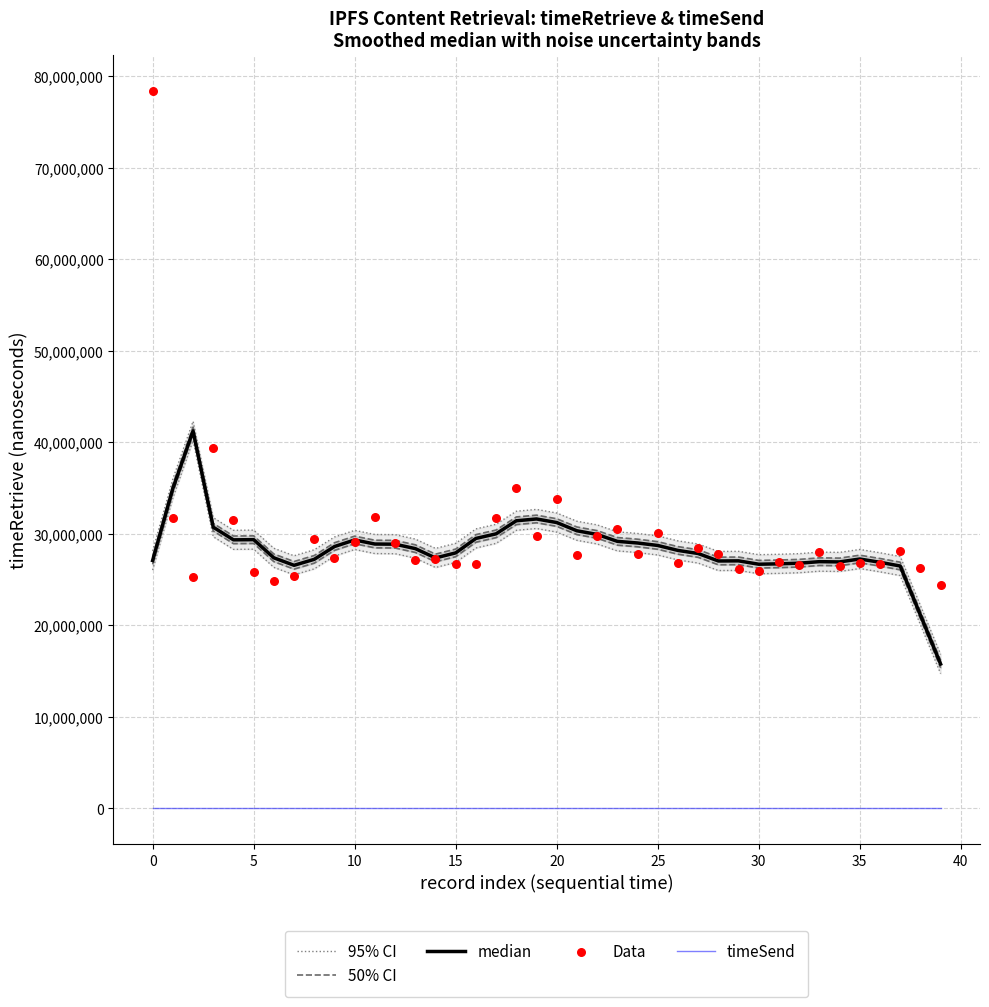

At how many categories does at least one series exceed 46767242?

1